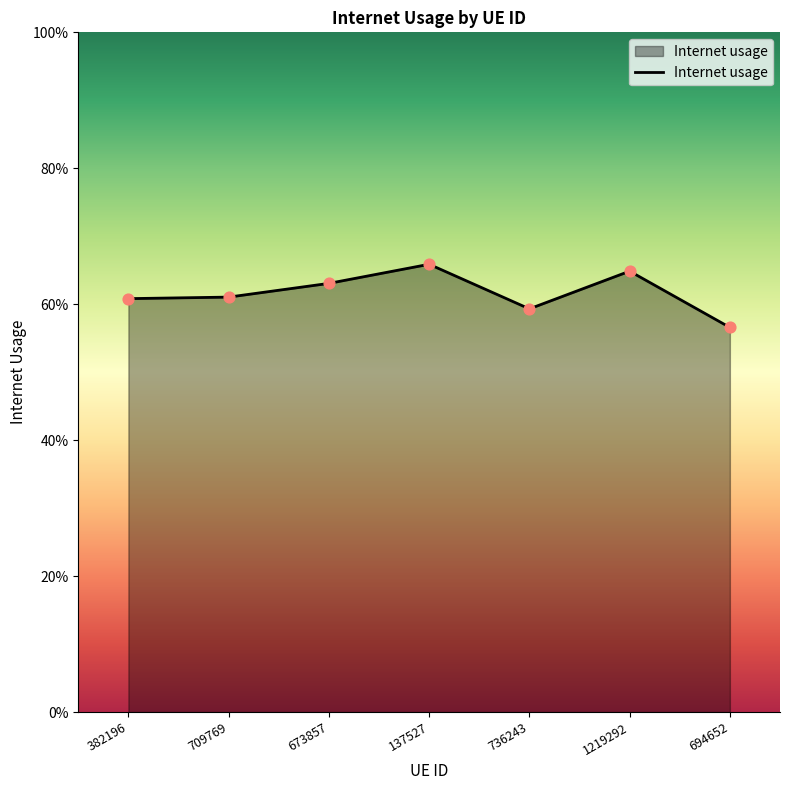

Does the chart have visible grid lines?

No